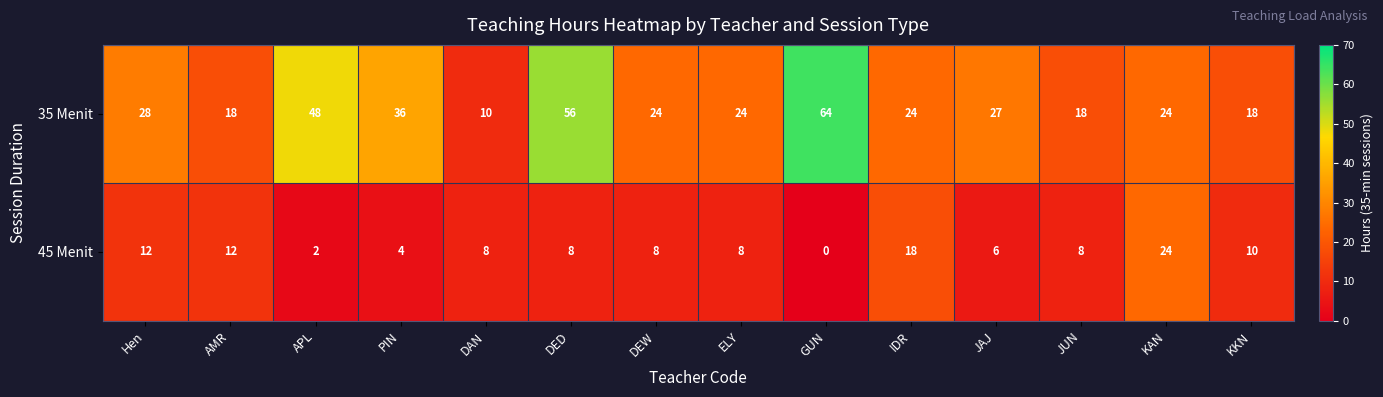

How many series are shown in this chart?

2